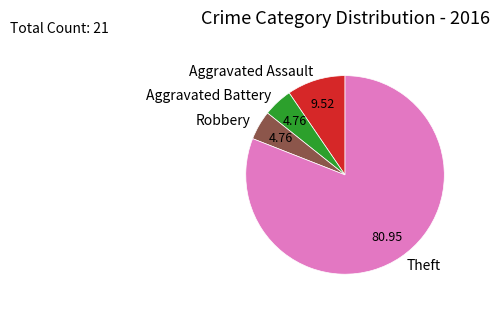

Between Aggravated Battery and Aggravated Assault, which is larger?

Aggravated Assault